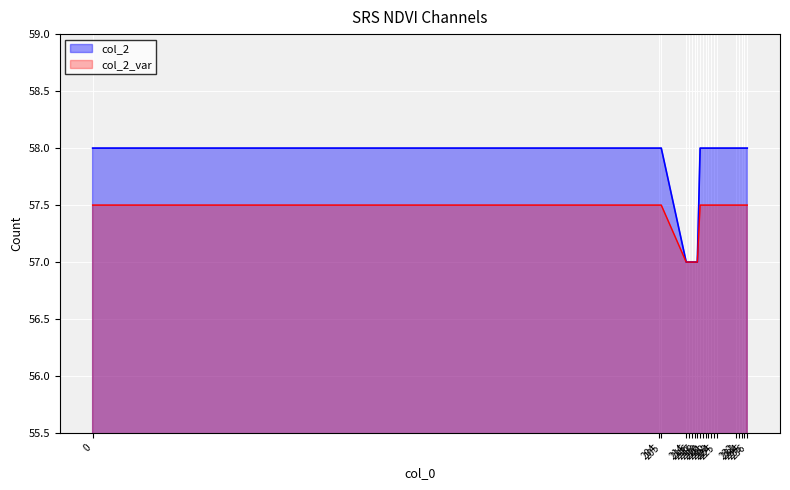

The value at 223 is 58. True or false?

True